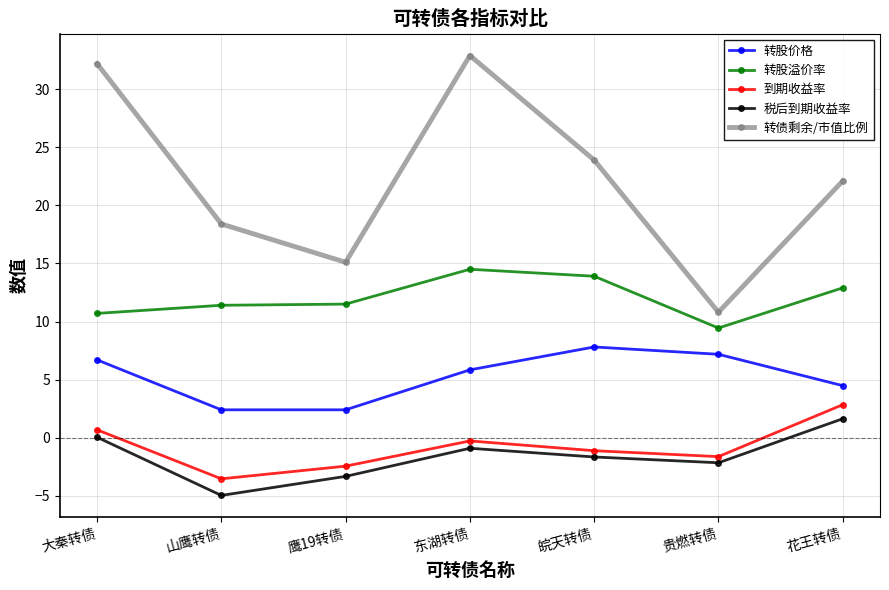

True or false: 转股价格 and 转股溢价率 intersect in this chart.

False